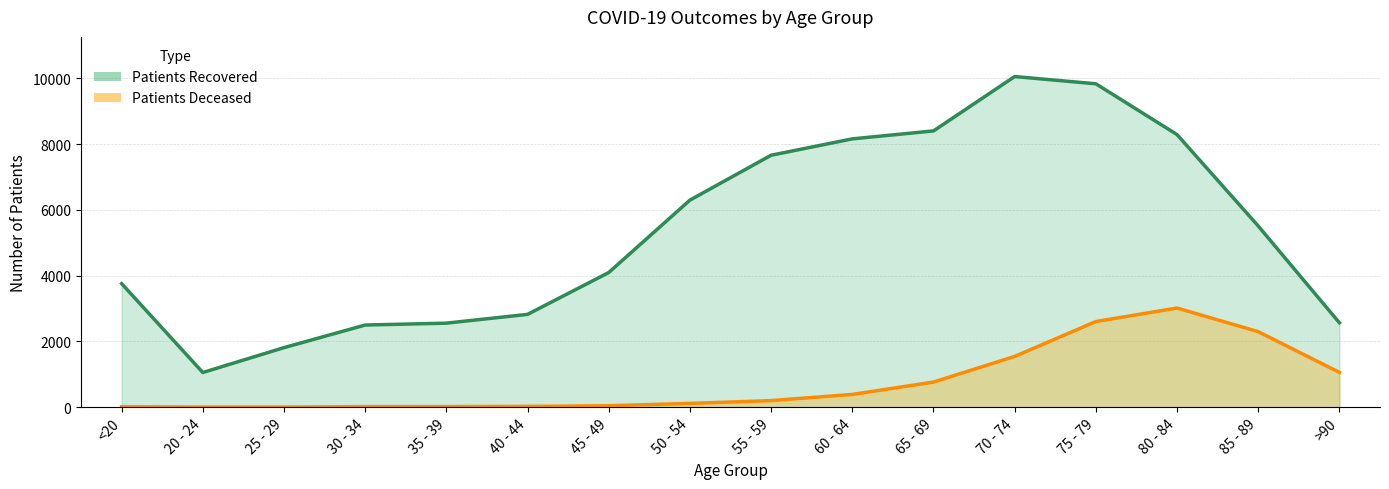

Where is the first local minimum for patients_recovered?

20 - 24